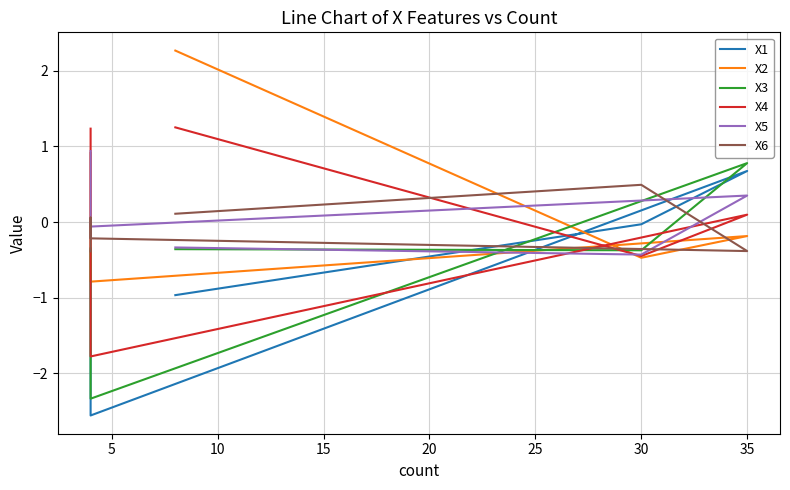

What is the difference between the highest and lowest values at 20?

1.4